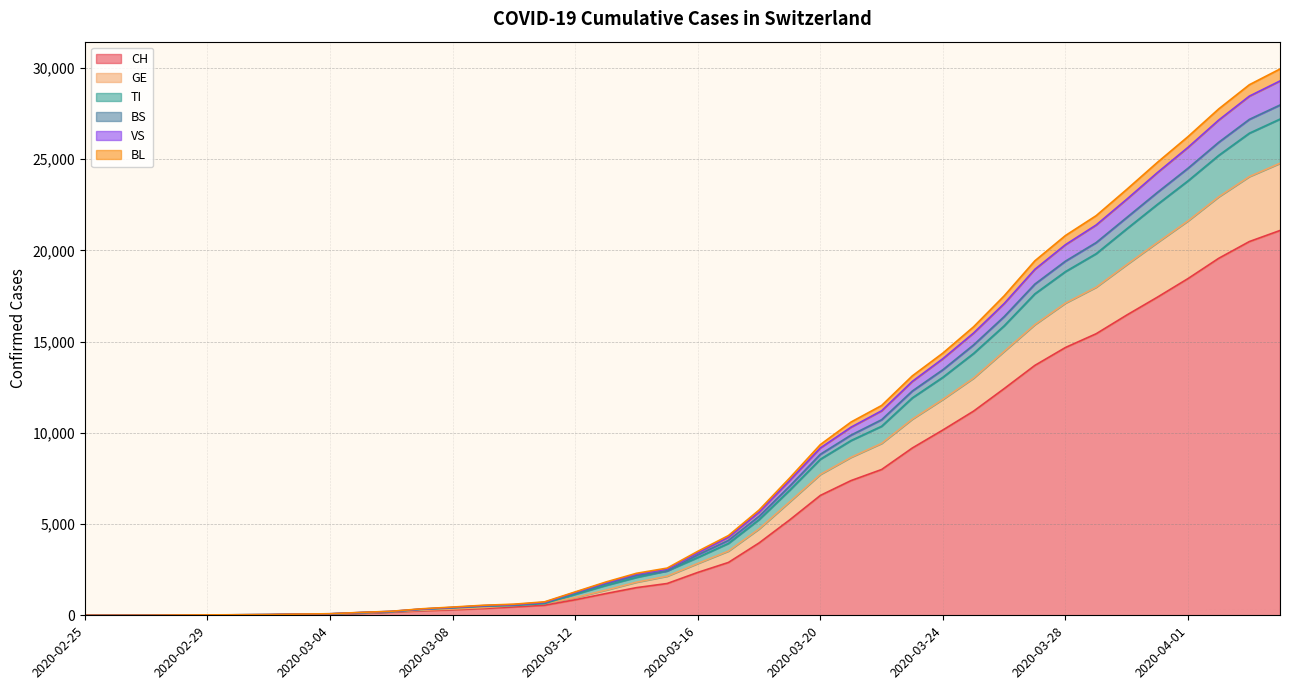

List the labels in order of BL value, largest first.

2020-04-04, 2020-04-03, 2020-04-02, 2020-04-01, 2020-03-31, 2020-03-30, 2020-03-29, 2020-03-28, 2020-03-27, 2020-03-26, 2020-03-25, 2020-03-24, 2020-03-23, 2020-03-22, 2020-03-21, 2020-03-20, 2020-03-19, 2020-03-18, 2020-03-17, 2020-03-16, 2020-03-15, 2020-03-14, 2020-03-13, 2020-03-12, 2020-03-11, 2020-03-10, 2020-03-09, 2020-03-08, 2020-03-07, 2020-03-06, 2020-03-05, 2020-03-04, 2020-03-03, 2020-03-02, 2020-03-01, 2020-02-29, 2020-02-28, 2020-02-27, 2020-02-26, 2020-02-25